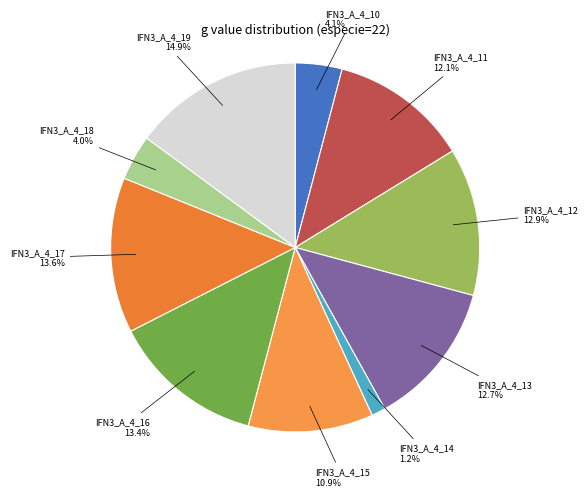

To the nearest percent, what is the average slice percentage?

10%